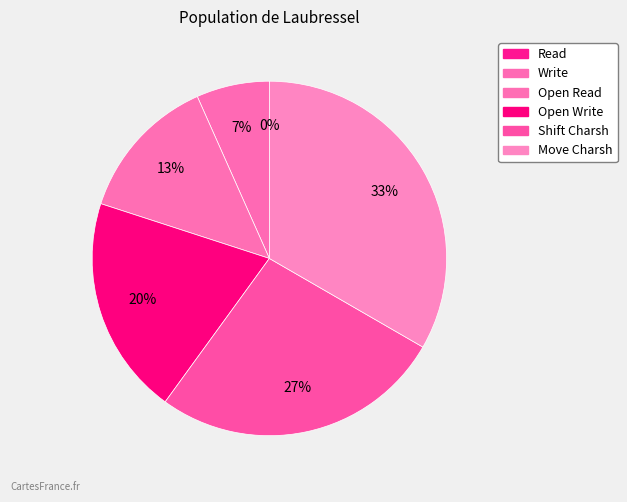

What is the largest slice in the pie chart?

Move Charsh